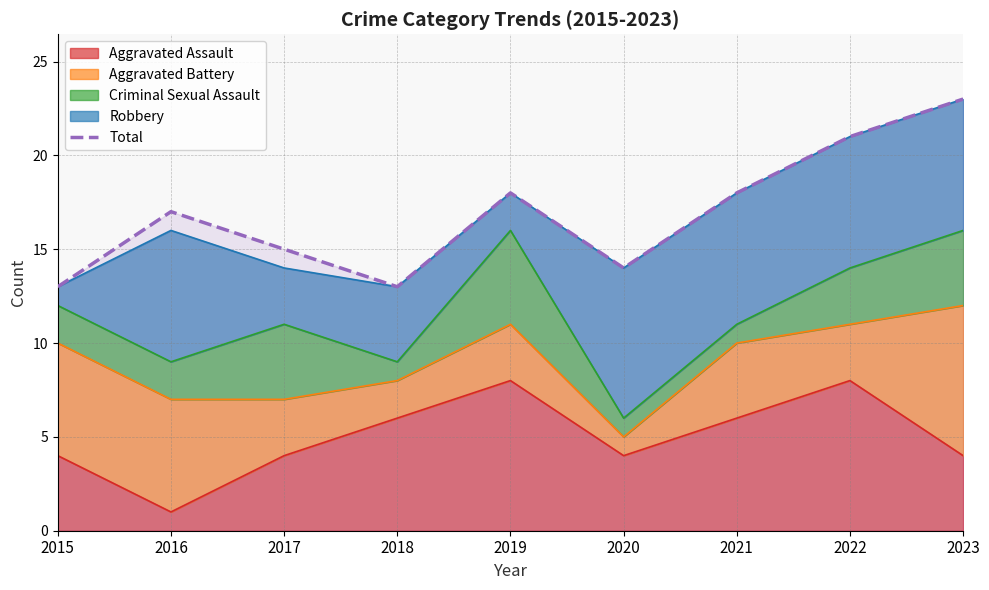

Reading left to right, list all the values displayed in this chart.

13	17	15	13	18	14	18	21	23